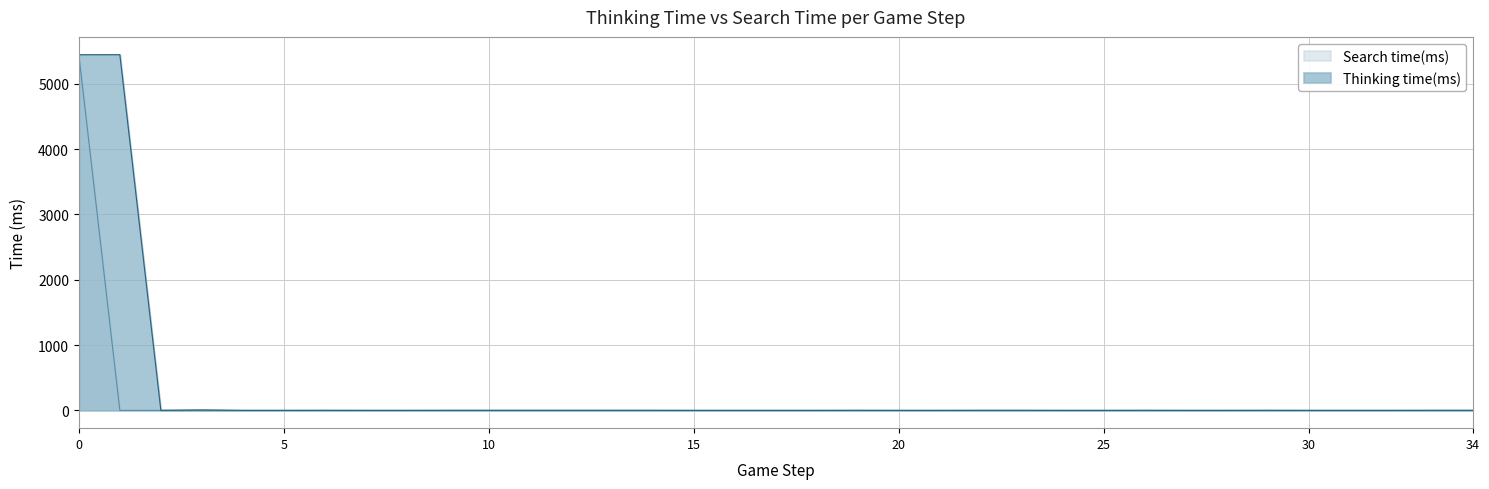

Reading right to left, transcribe all the data shown in this chart.

Thinking time(ms): 34=1	33=1	32=0	31=0	30=0	29=1	28=0	27=0	26=1	25=0	24=0	23=1	22=1	21=0	20=0	19=1	18=0	17=0	16=0	15=0	14=1	13=1	12=1	11=1	10=1	9=1	8=0	7=0	6=1	5=0	4=0	3=7	2=1	1=5447	0=5446
Search time(ms): 34=0	33=0	32=0	31=0	30=0	29=0	28=0	27=0	26=0	25=0	24=0	23=0	22=0	21=0	20=0	19=0	18=0	17=0	16=0	15=0	14=0	13=0	12=0	11=0	10=0	9=0	8=0	7=0	6=0	5=0	4=0	3=0	2=0	1=0	0=5444